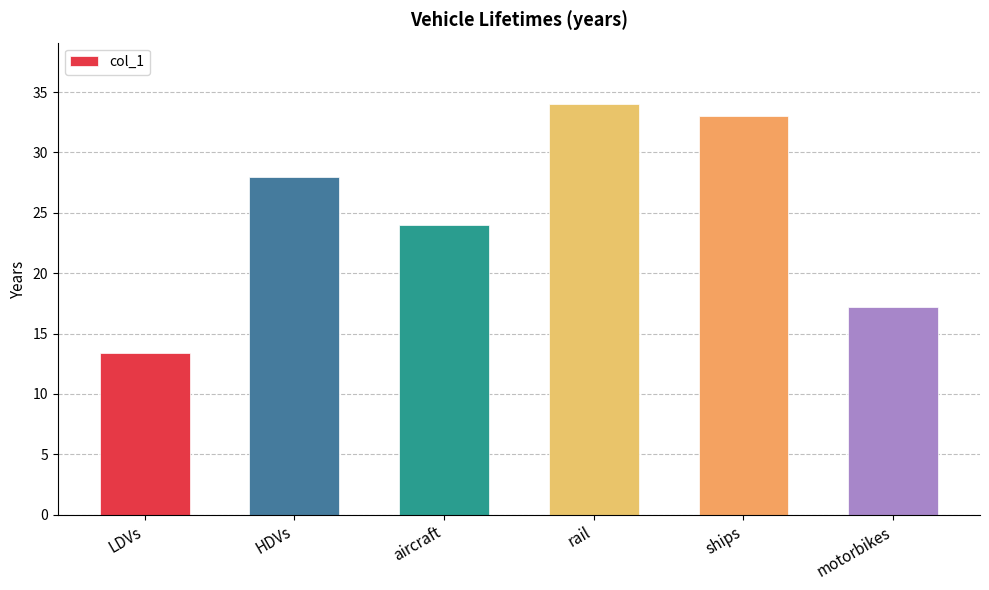

Is it true that the value at motorbikes is 5.3?

False